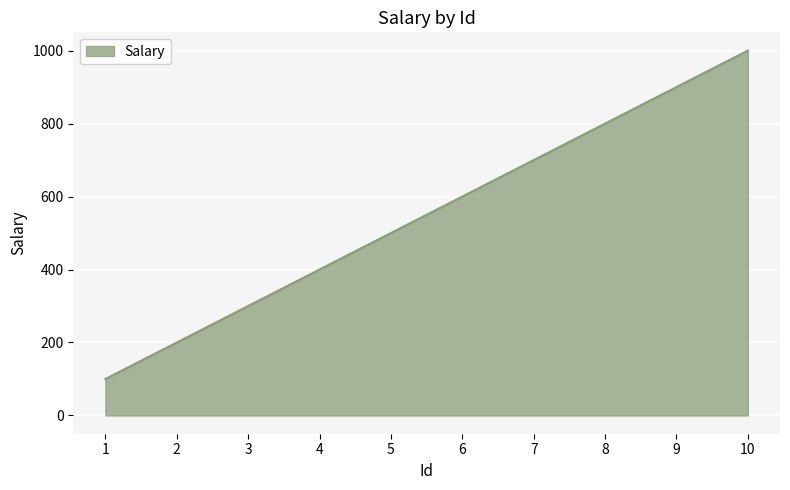

What value does the data have at 6, to the nearest 10?

600